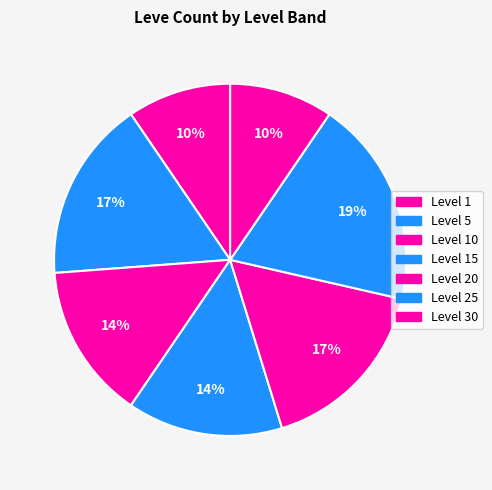

Count the number of slices in the pie.

7